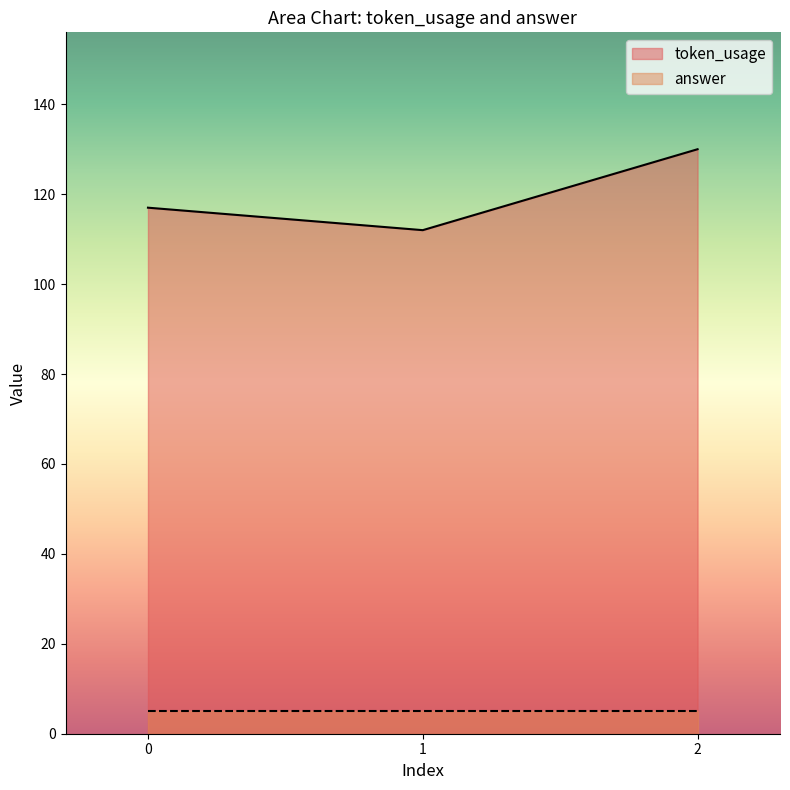

Approximately how many times larger is the value at 0 compared to 1?

1.0